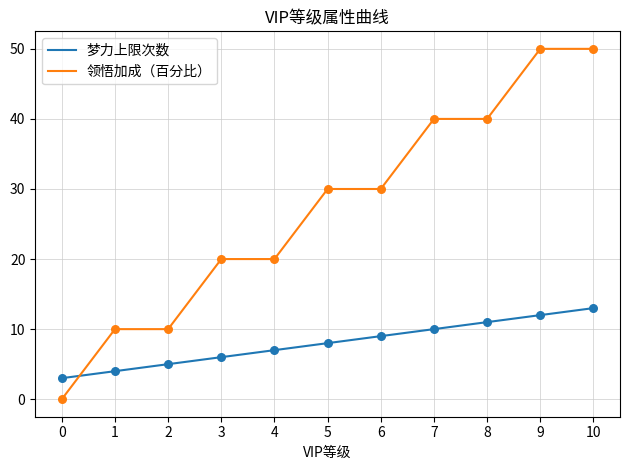

Which series has the largest total across all categories?

领悟加成（百分比）